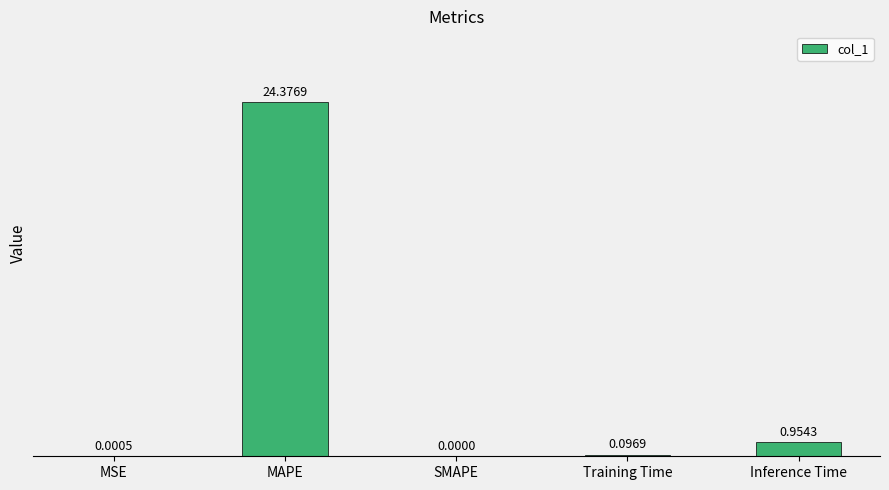

What is the sum of all values?

25.4